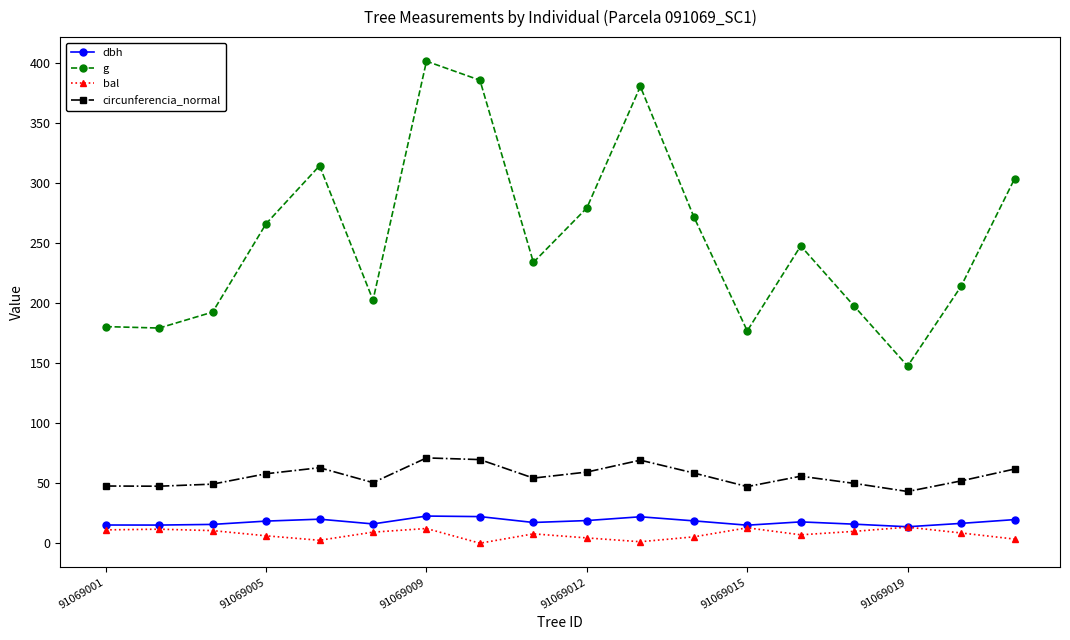

What is the maximum value for dbh?

22.6